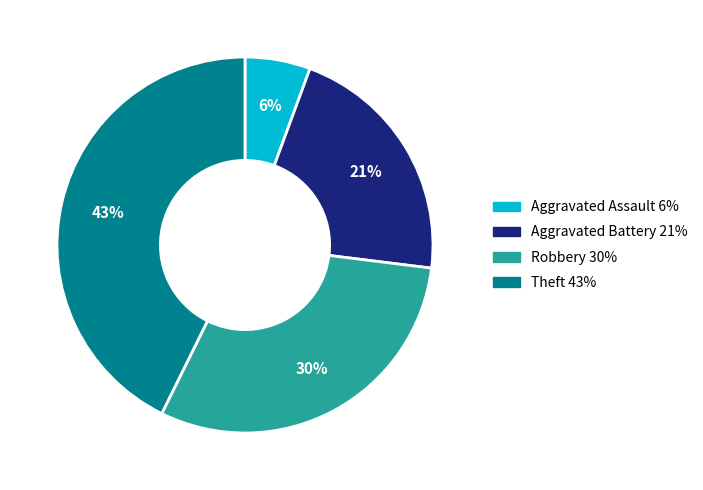

Is there any slice that represents more than half of the pie?

No